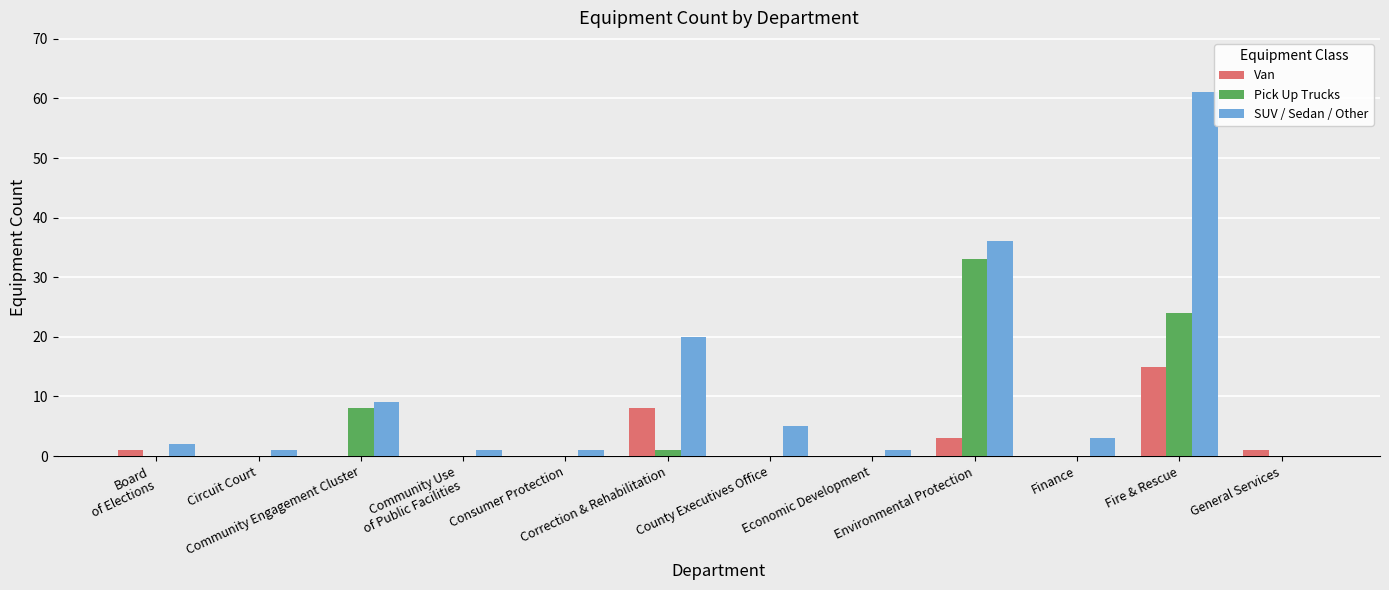

What is the sum of all Van values?

28